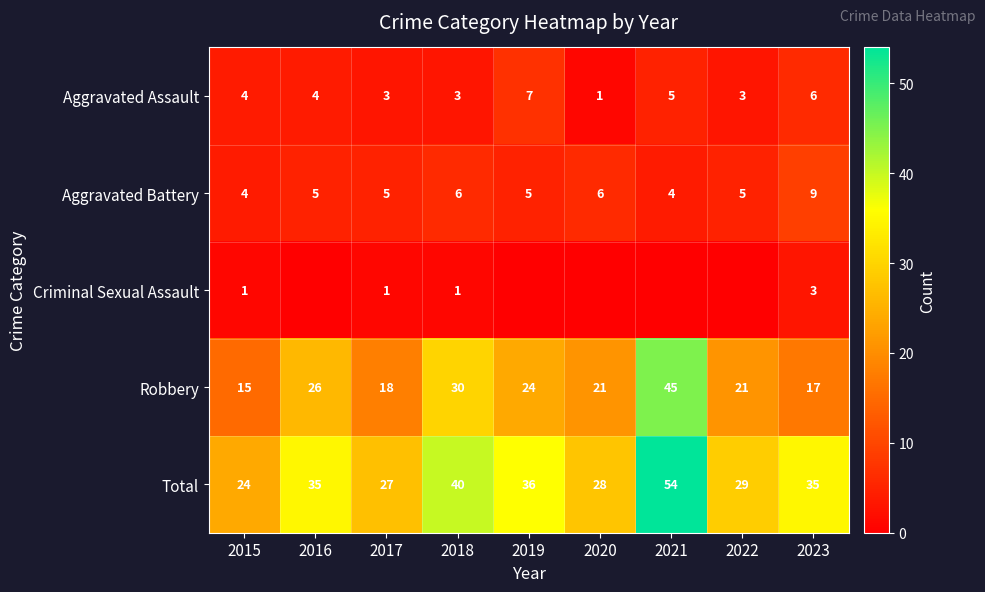

What is the average value of the Total series?

34